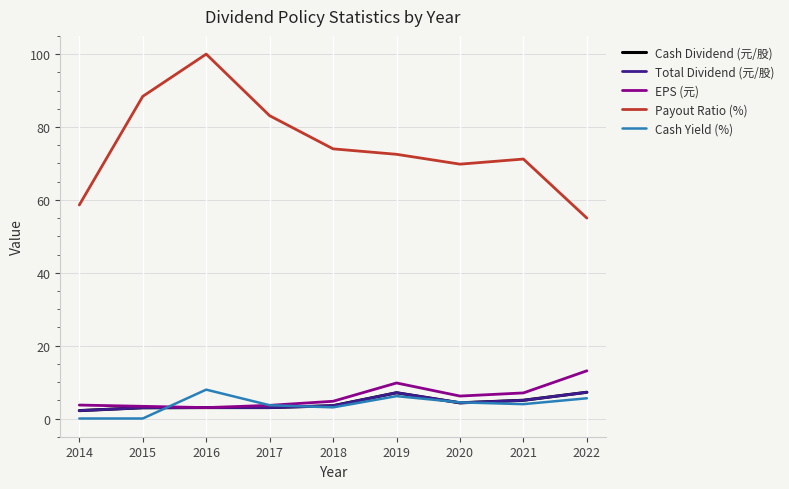

True or false: Cash Dividend (元/股) and Payout Ratio (%) cross at least once.

False